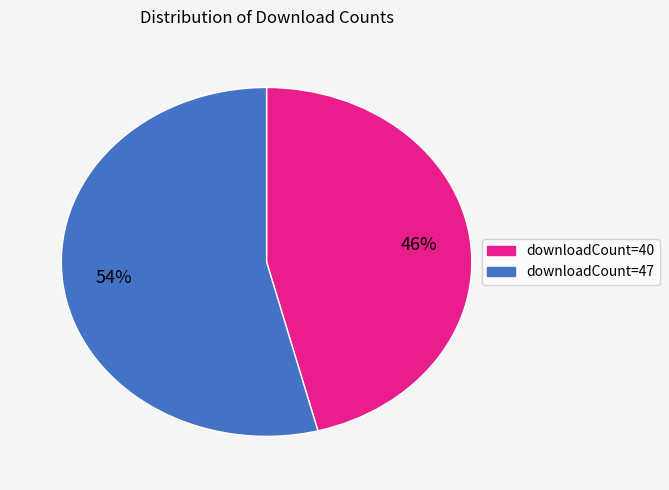

What is the smallest slice in the pie chart?

downloadCount=40